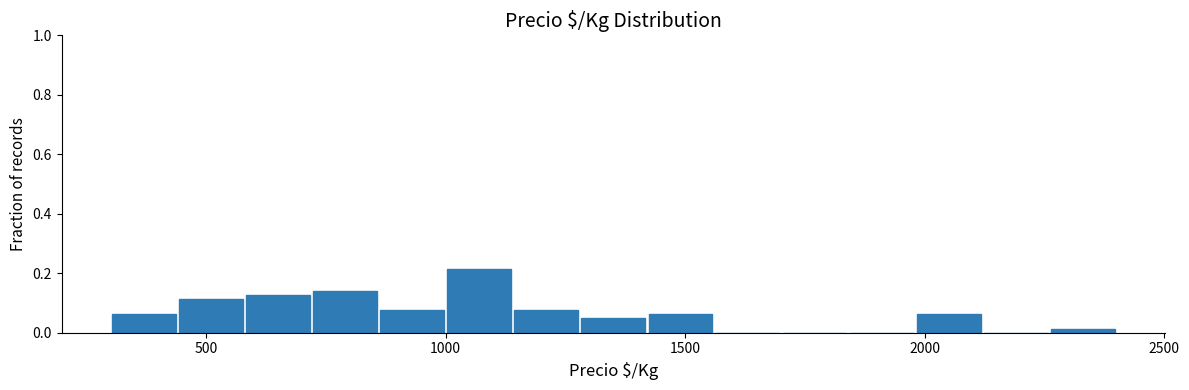

Around what value on the x-axis is the tallest bar? Give the approximate position of its centre, as read against the axis.

1050